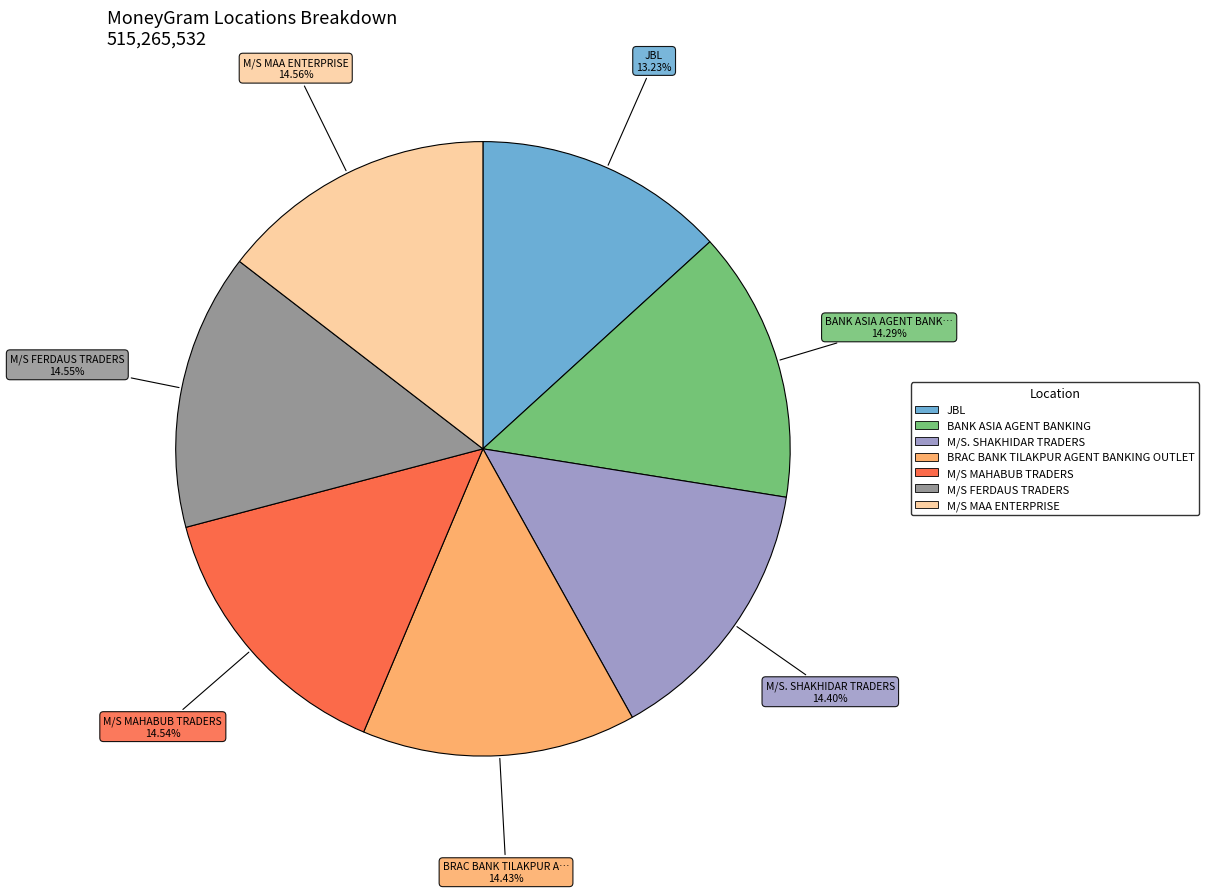

Does any single category account for the majority?

No